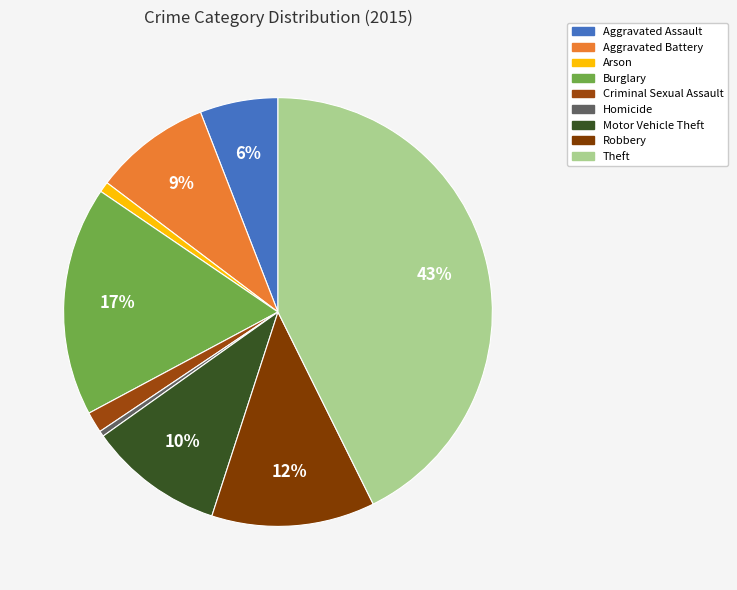

To the nearest percent, what portion does Arson represent?

1%